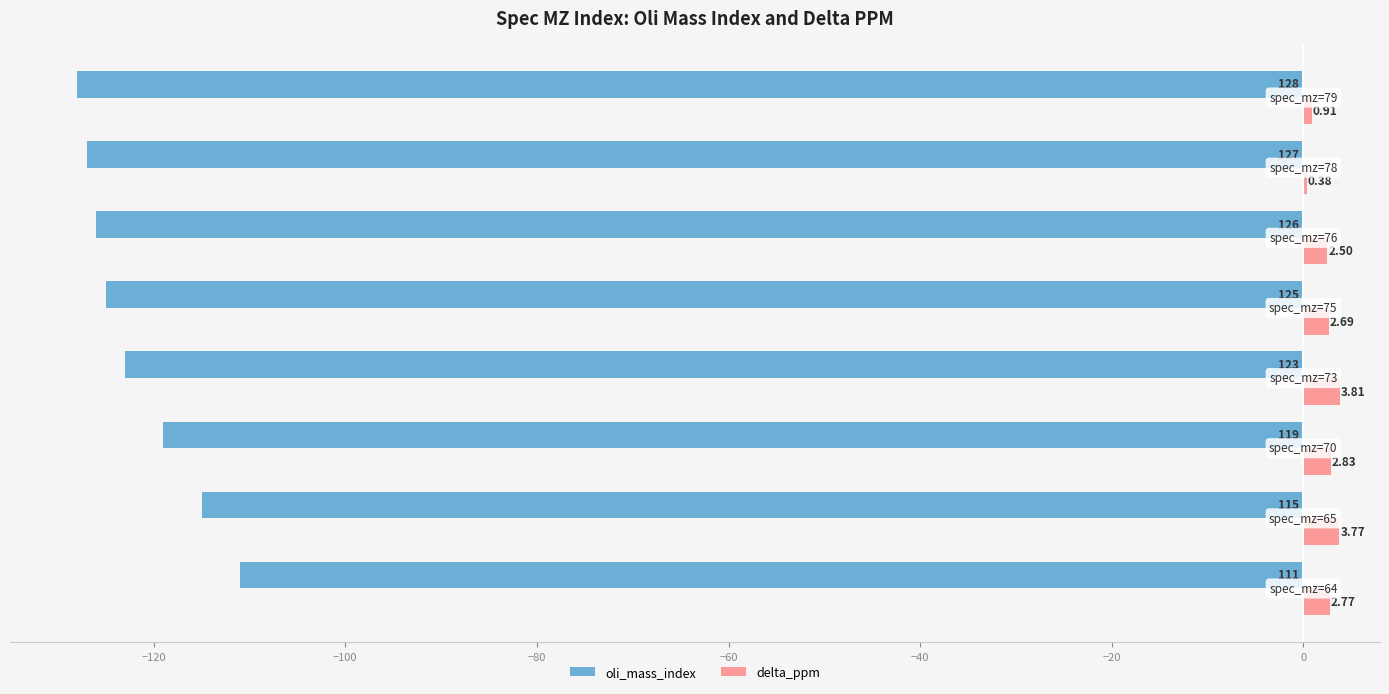

Which series has the largest total across all categories?

delta_ppm